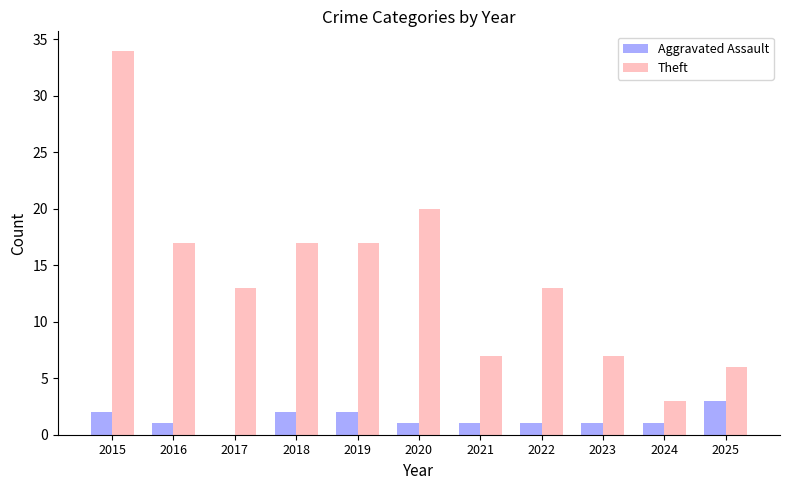

The Theft series shows 17 at 2022. True or false?

False